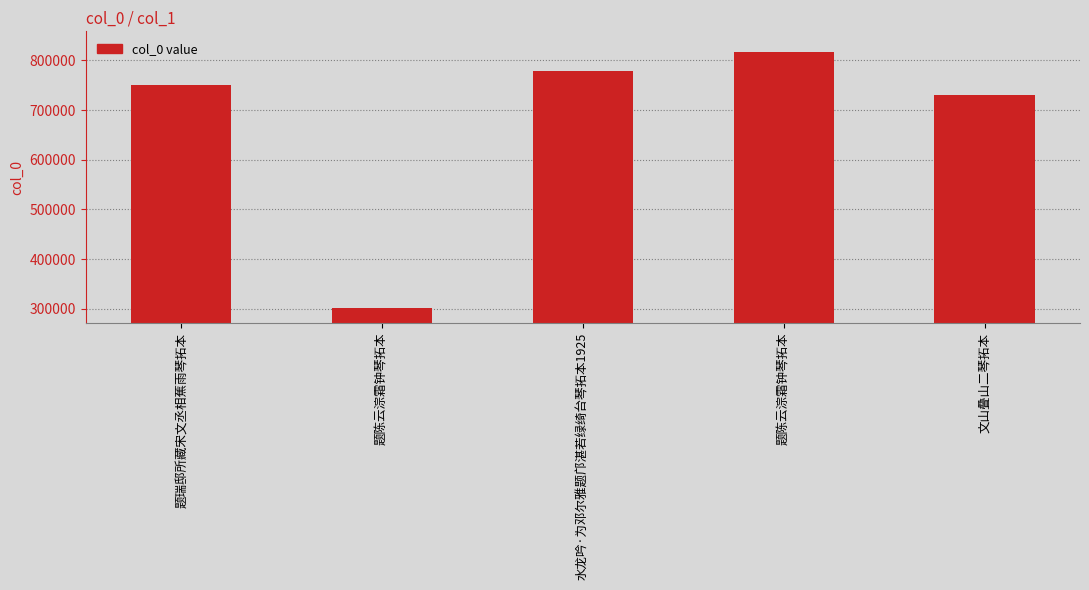

Are the bars horizontal?

No